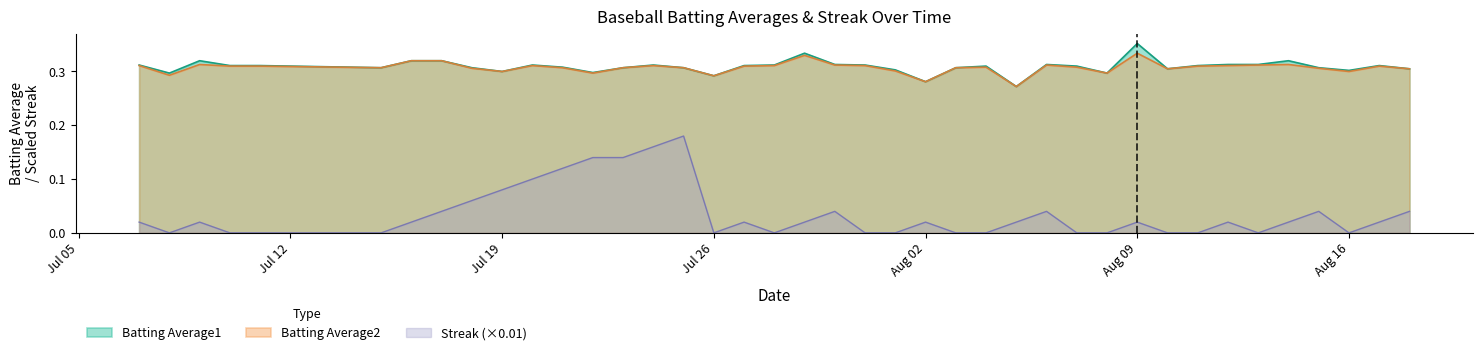

At which category does the chart reach its minimum across all series?

2010-07-08